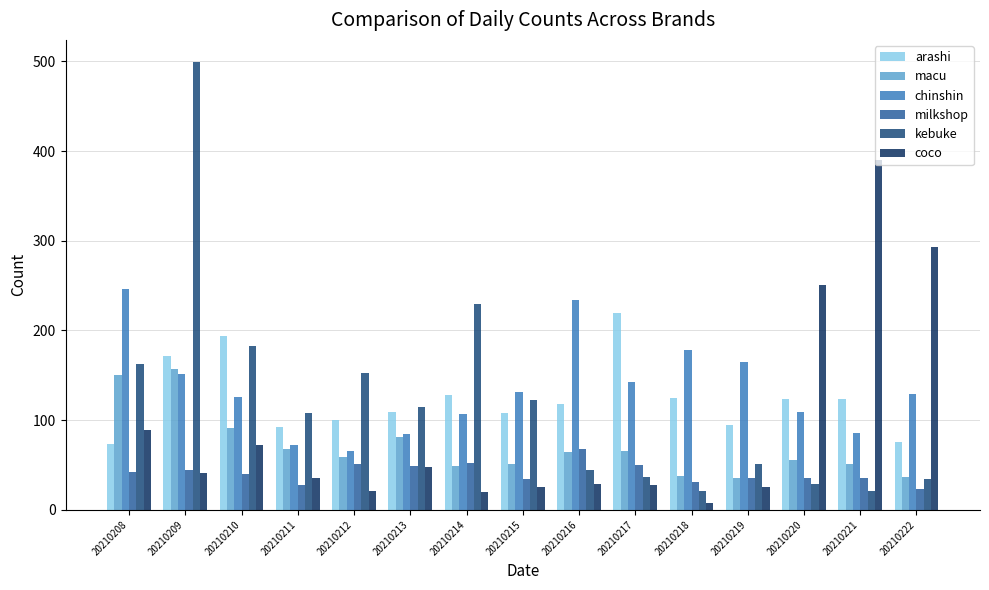

What is the sum of the chinshin values at 20210214 and 20210213?

192